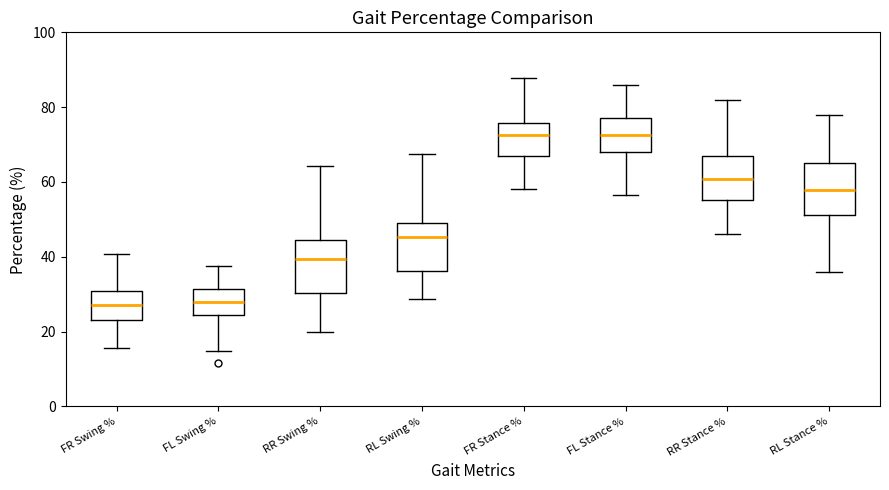

Where is the upper edge of the box for FL Stance % on the y-axis? The values are not printed on the chart, so give them approximately, as read against the axis.

78